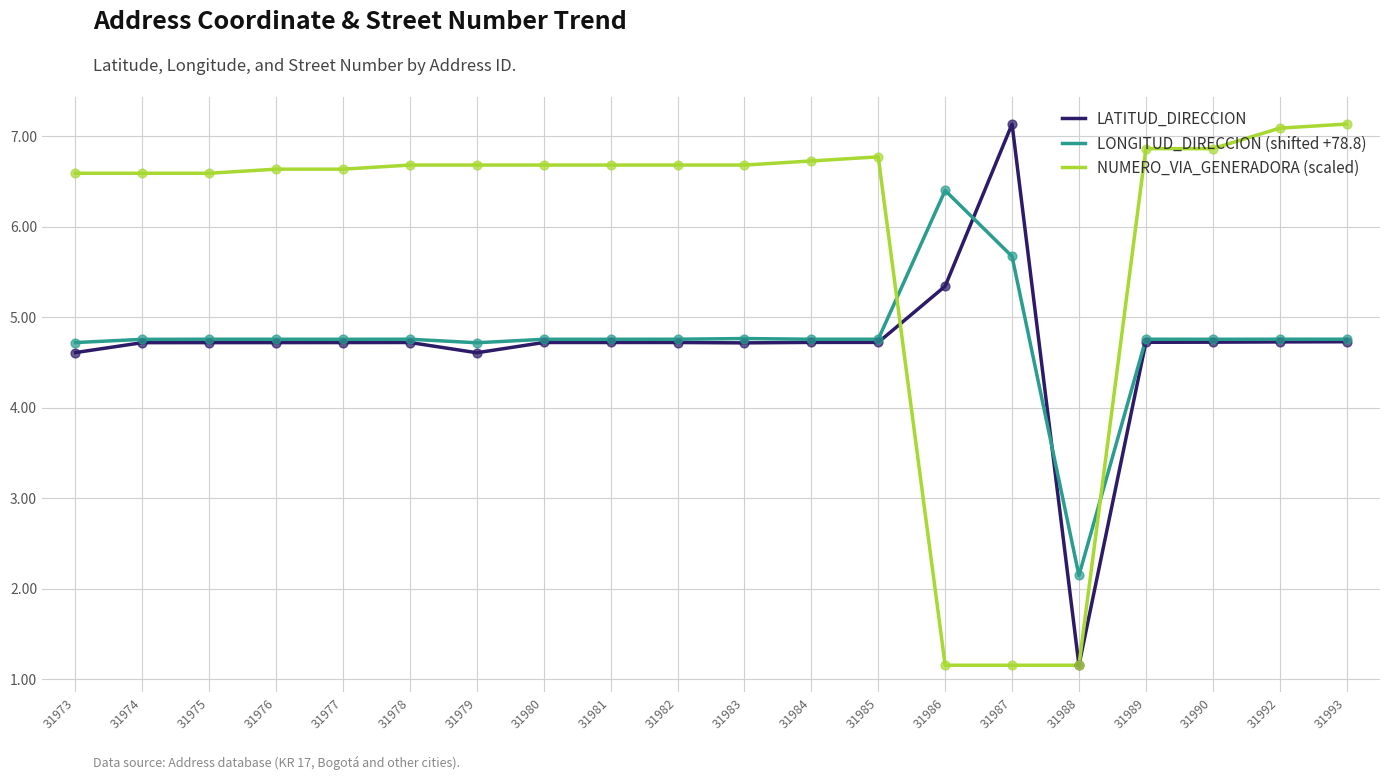

At how many categories does at least one series exceed 1?

20